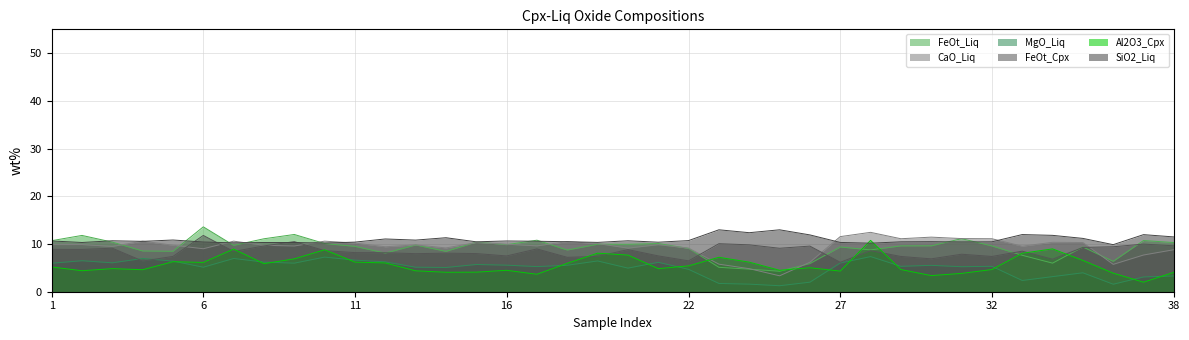

Is it true that Al2O3_Cpx equals 6.2 at 11?

True